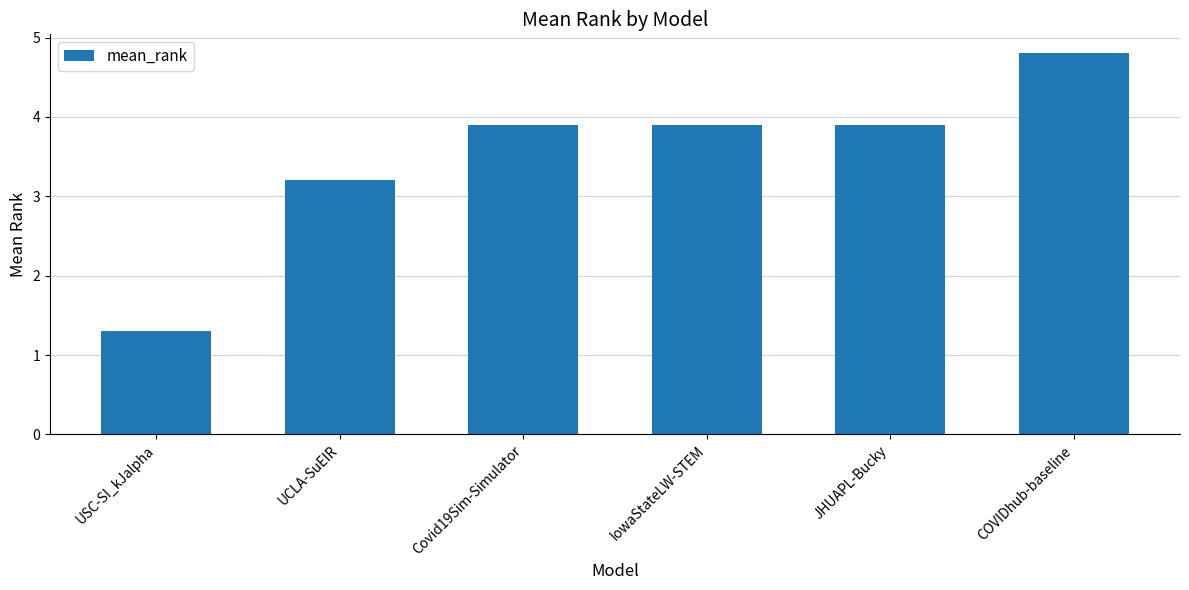

Which label corresponds to the smallest value in the chart?

USC-SI_kJalpha